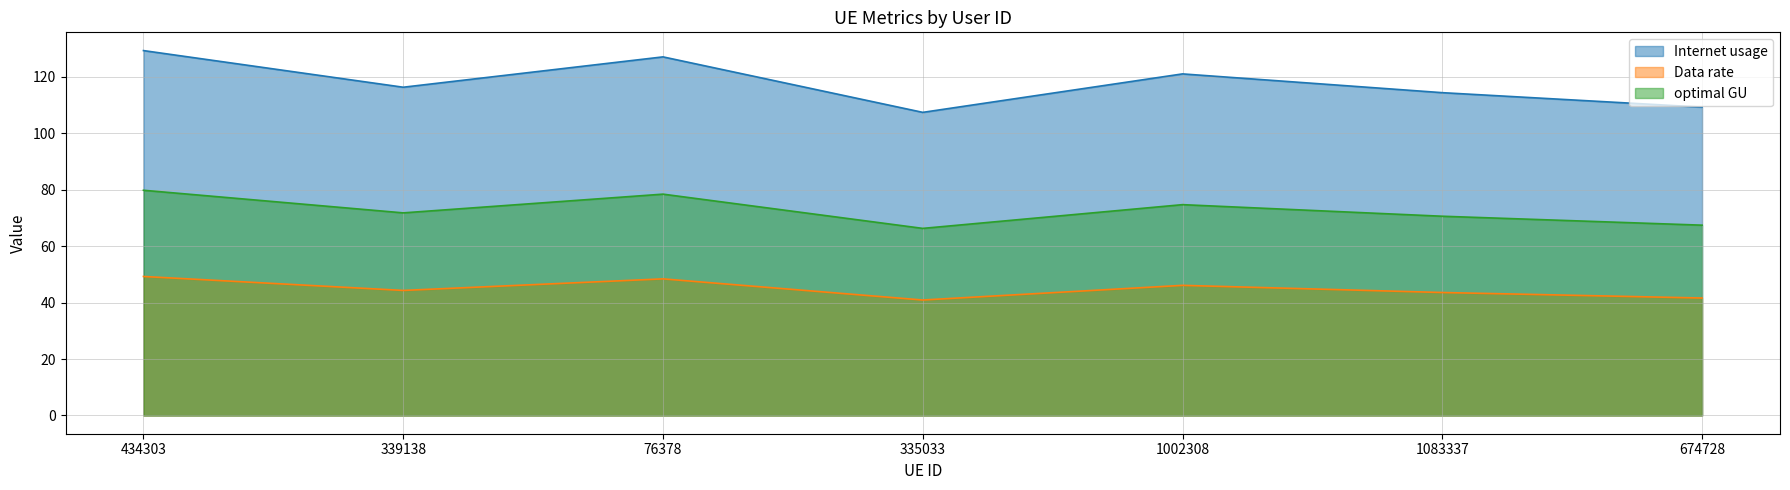

At which label does Data rate reach its minimum?

335033